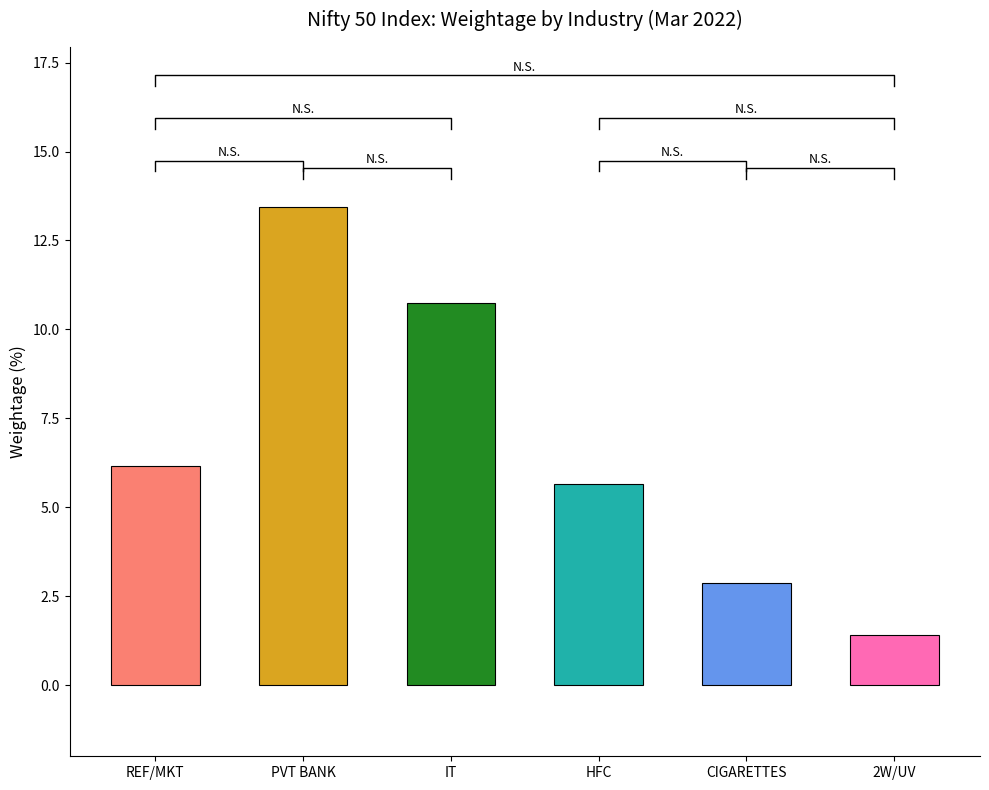

Rank the categories by value from highest to lowest.

PVT BANK, IT, REF/MKT, HFC, CIGARETTES, 2W/UV